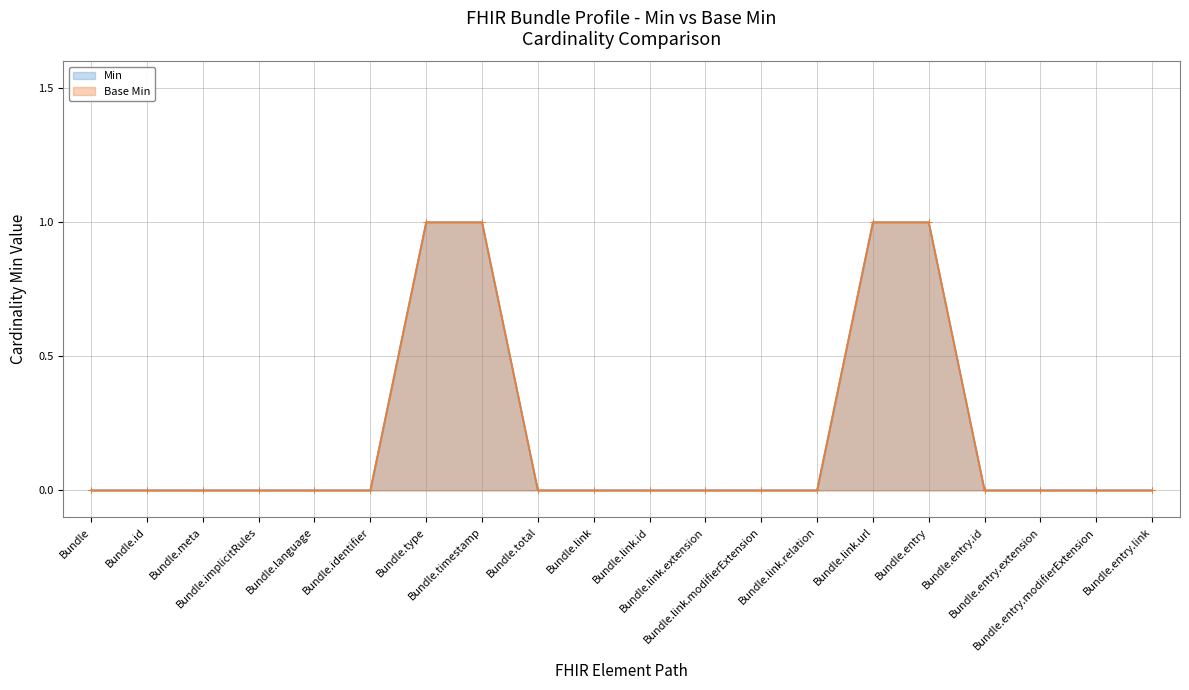

What is the sum of all Min values?

4